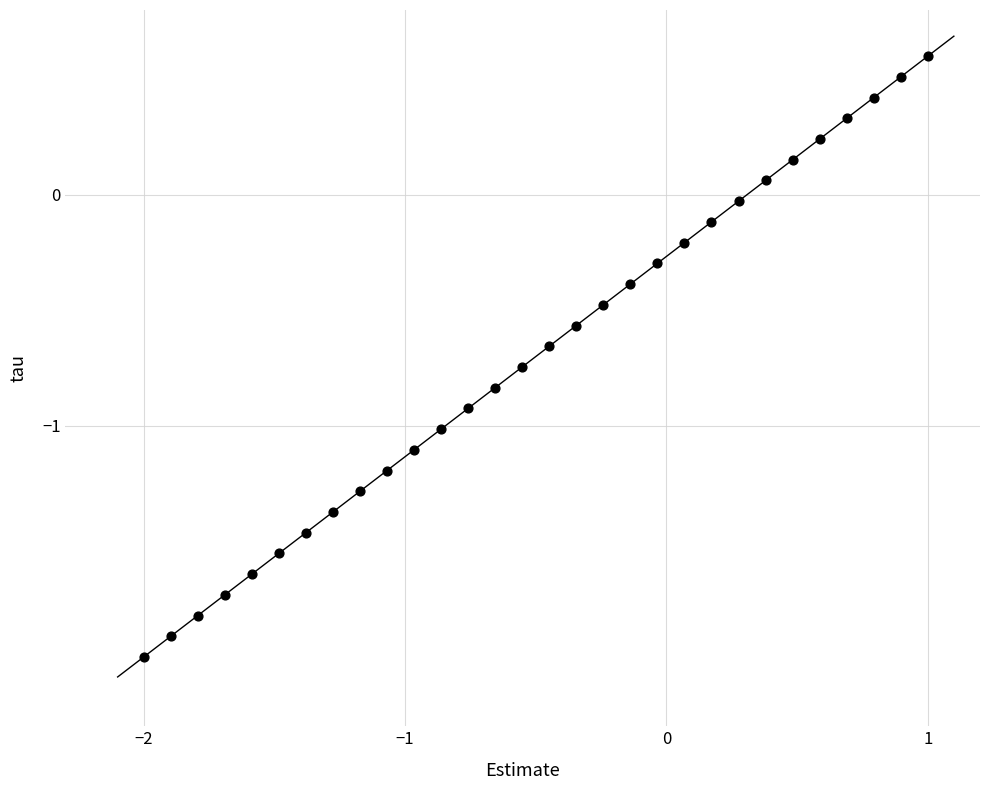

What is the range of Y values (max minus min)?

2.6